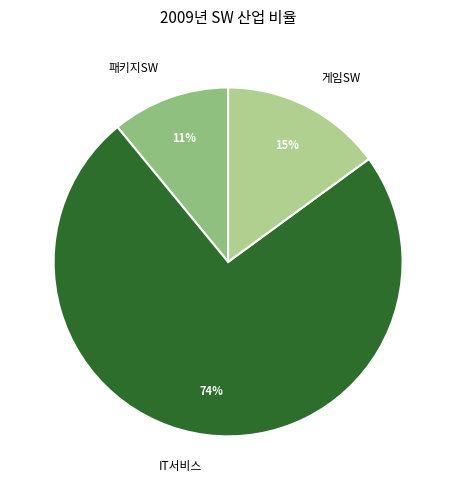

The 패키지SW slice represents 2% of the pie. True or false?

False